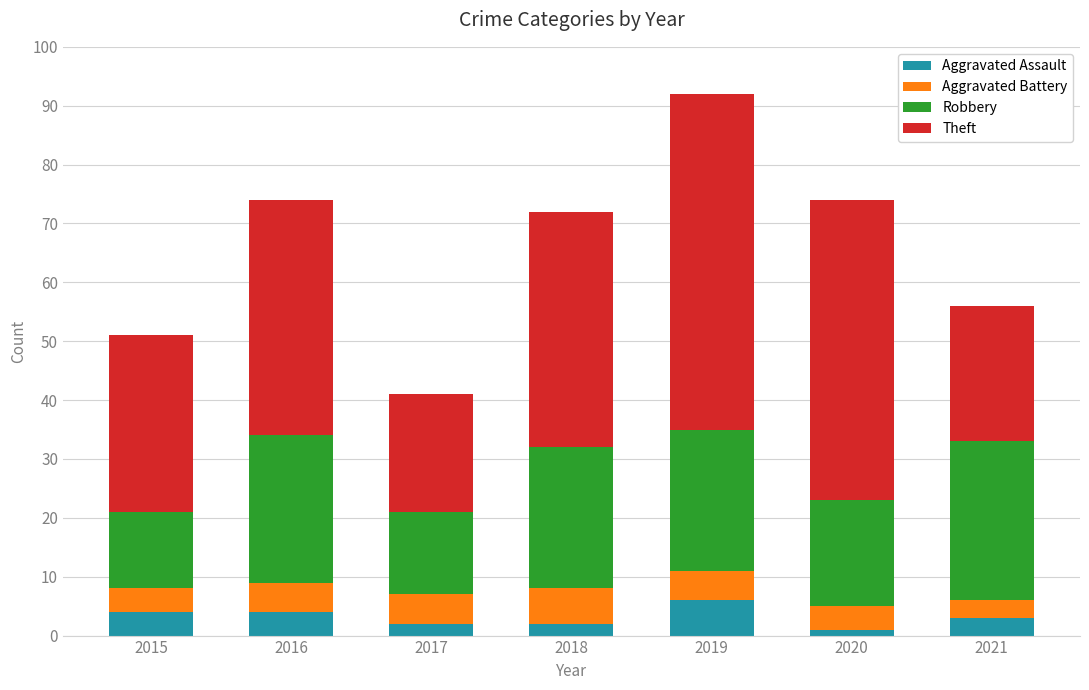

Read the Aggravated Assault value at 2016.

4